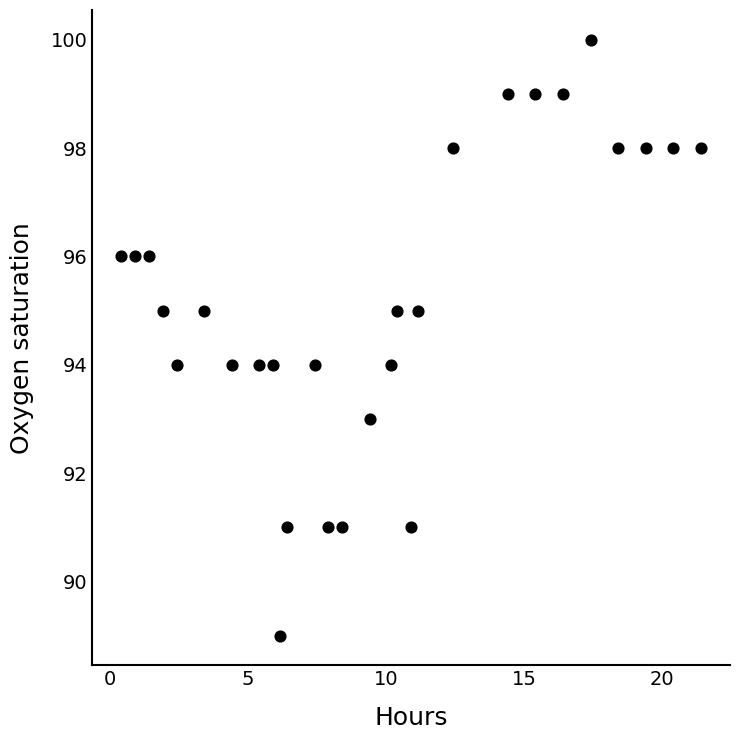

What is the range of Y values (max minus min)?

11